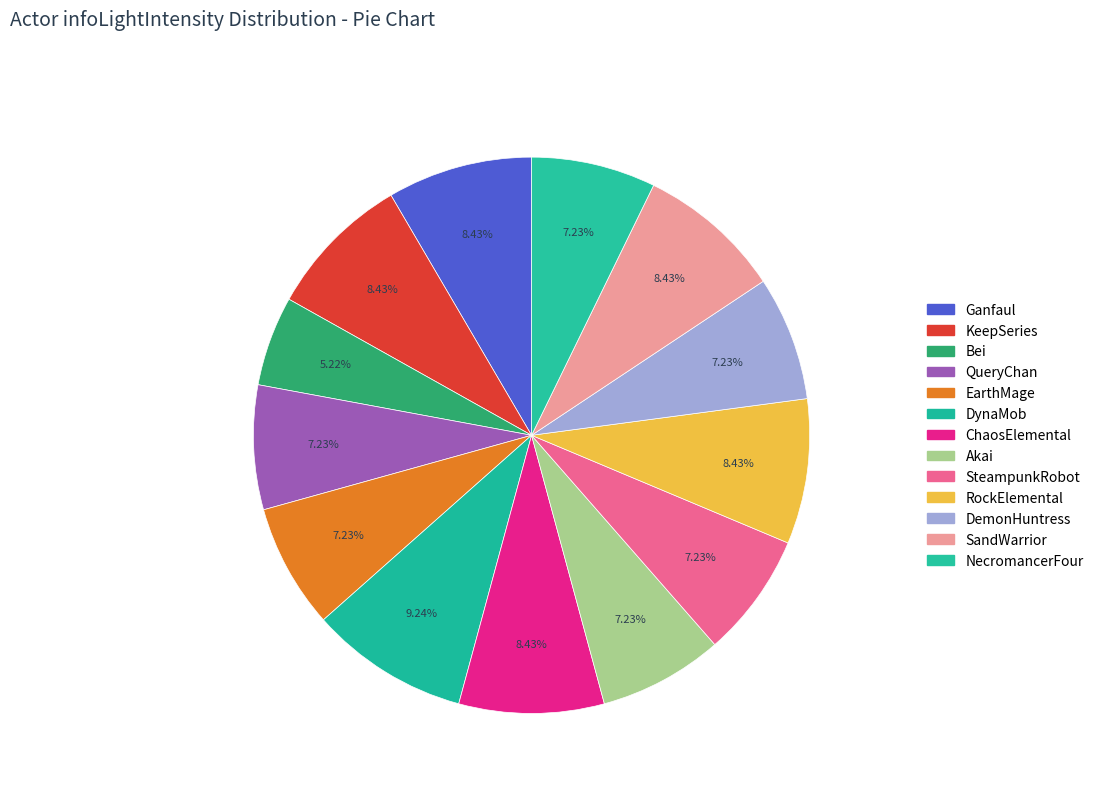

The KeepSeries slice represents 8% of the pie. True or false?

True